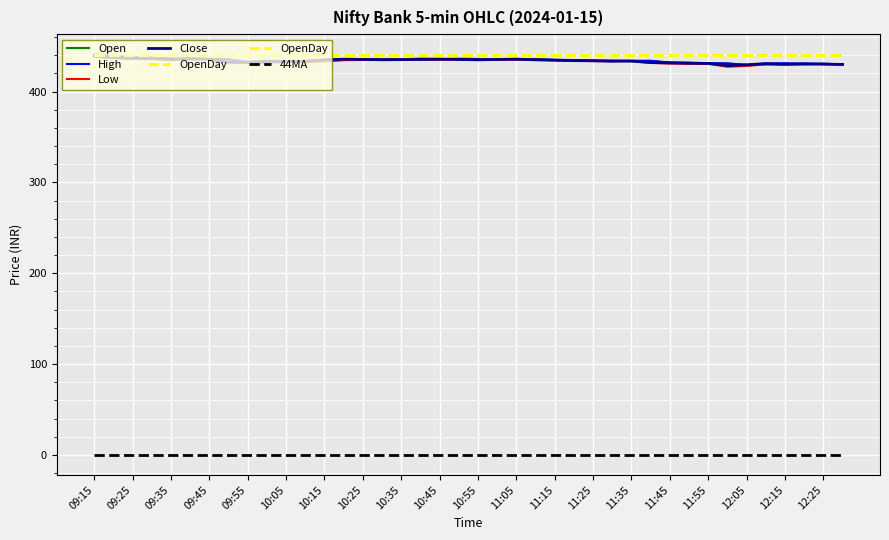

How many lines are shown in the chart?

6